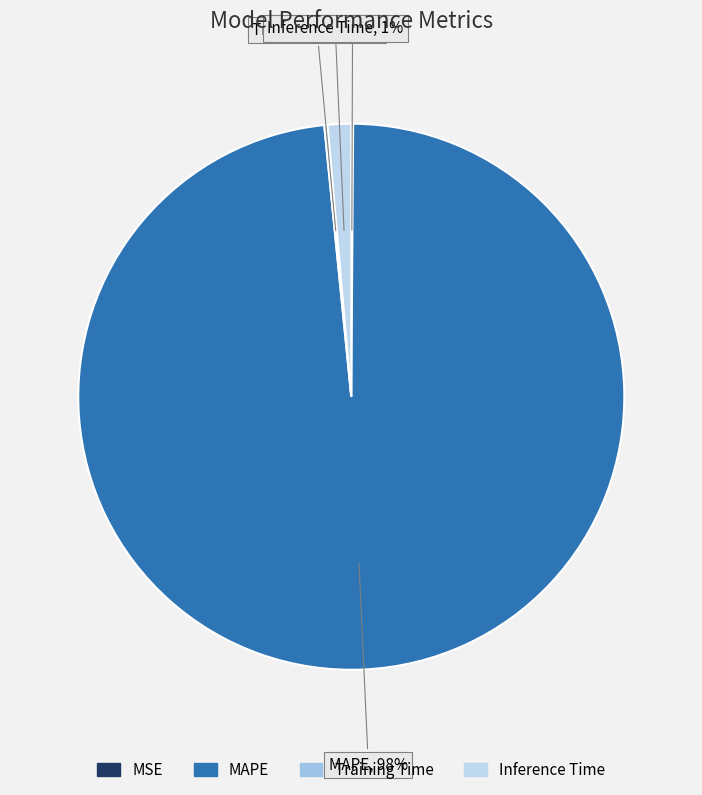

What percentage is the Inference Time slice, to the nearest percent?

1%